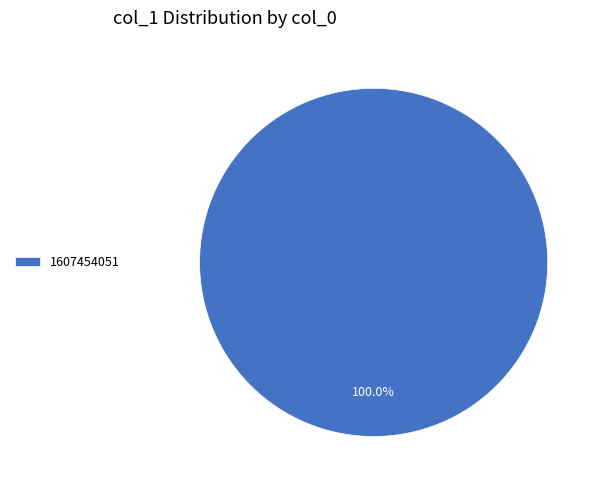

To the nearest percent, what portion does 1607454051 represent?

100%